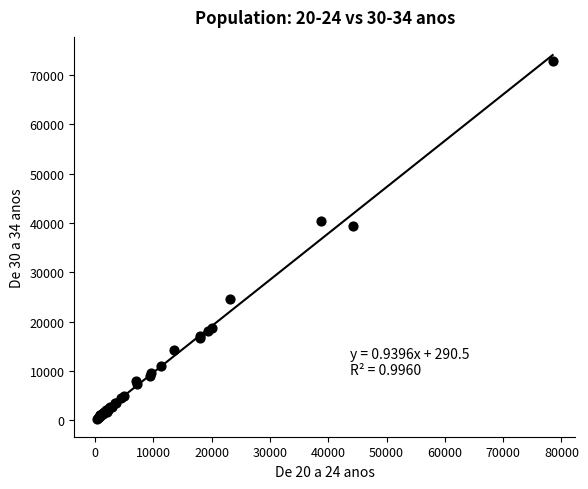

What Y value in the scatter plot is closest to 36638?

39402